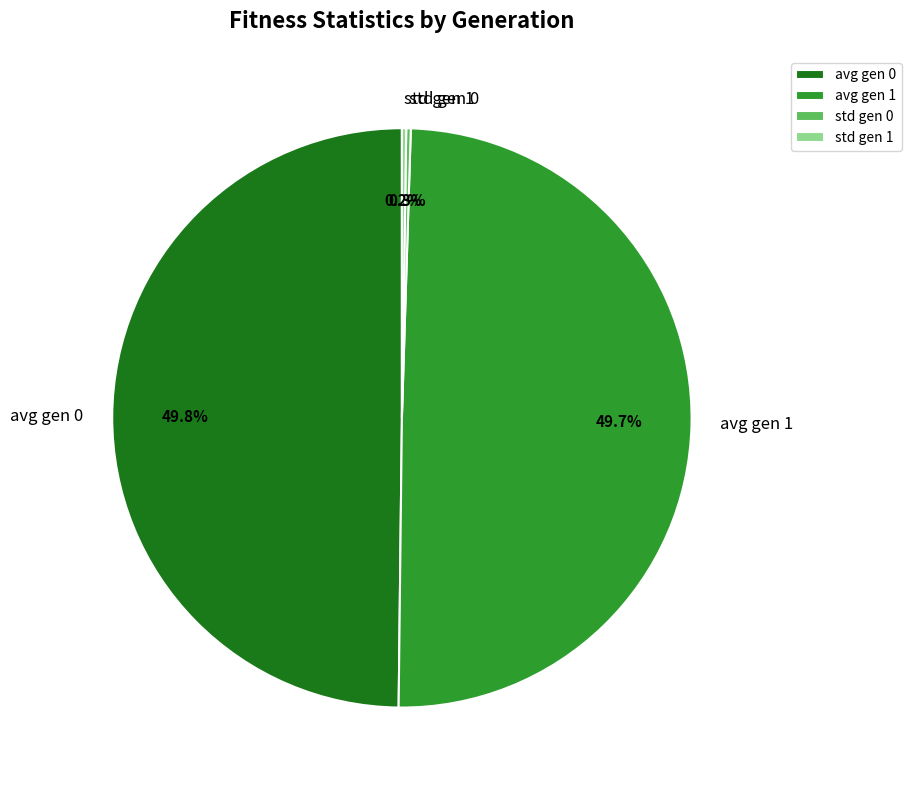

What is the ratio of the value at avg gen 0 to the value at avg gen 1?

1.0